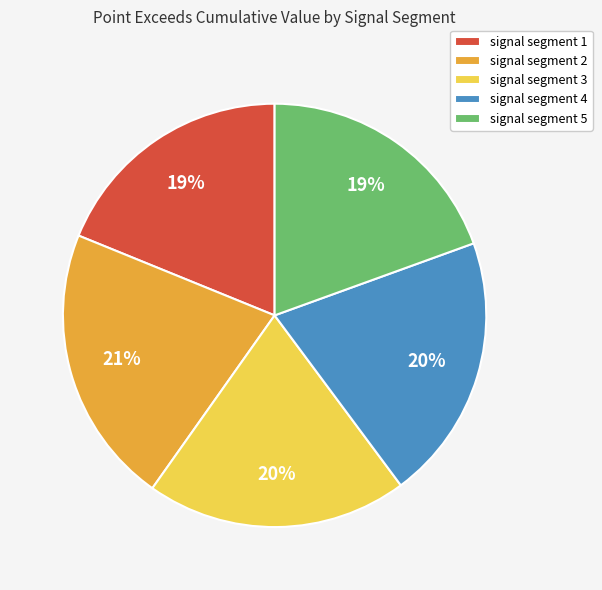

To the nearest percent, what percentage of the pie is signal segment 1?

19%